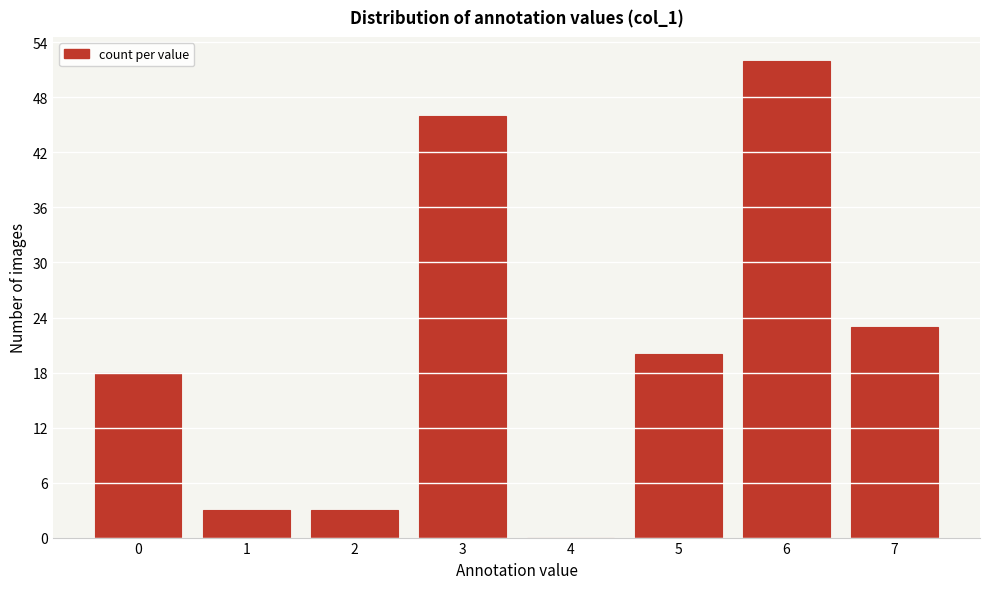

Reading right to left, list all the values displayed in this chart.

7=23	6=52	5=20	4=0	3=46	2=3	1=3	0=18